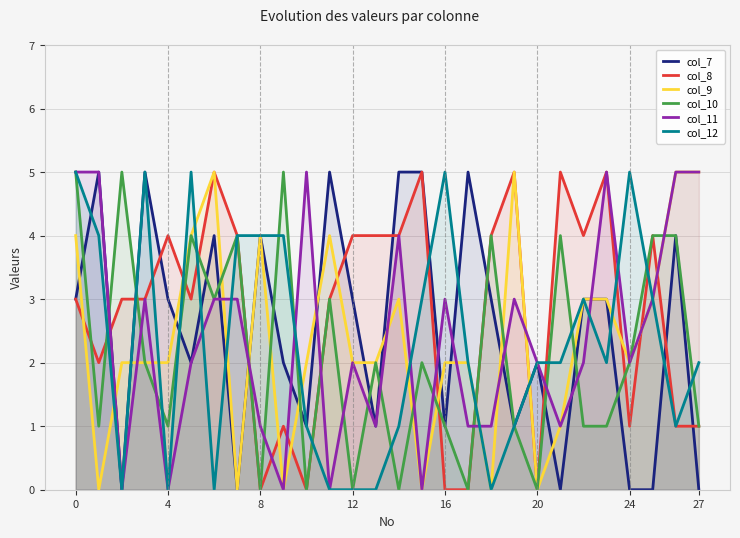

How many times do col_10 and col_9 cross each other?

10